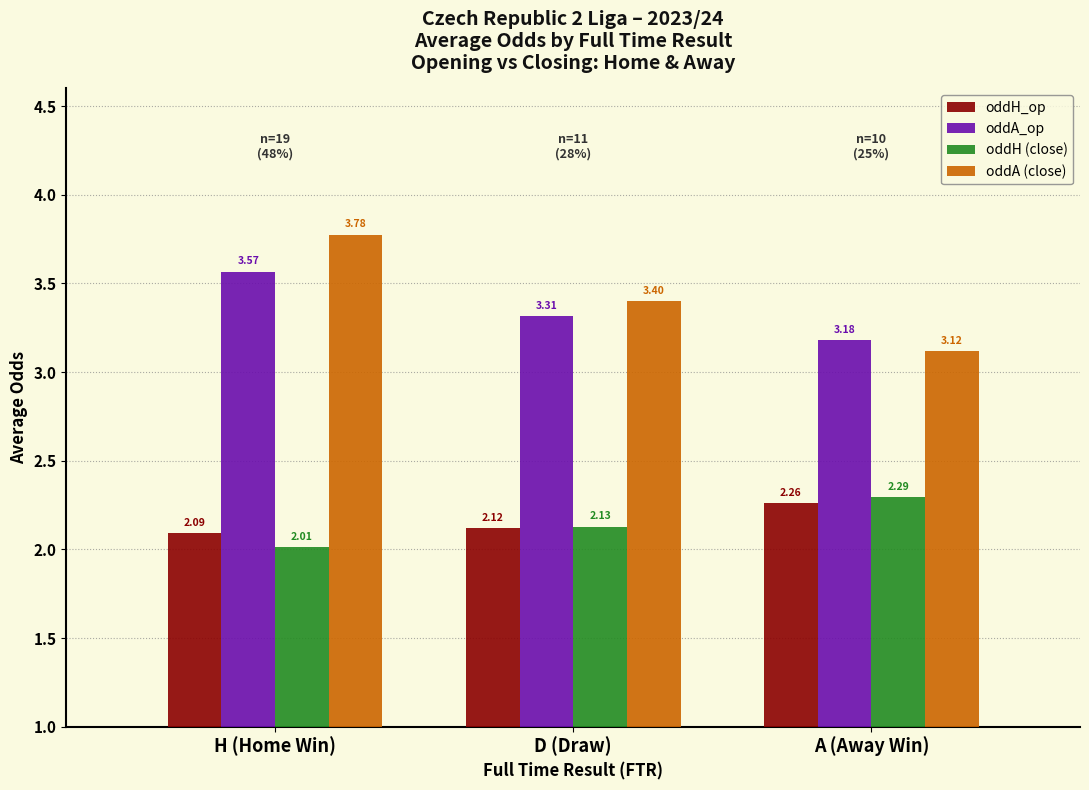

List the series in order of their peak value, lowest first.

oddH_op, oddH (close), oddA_op, oddA (close)